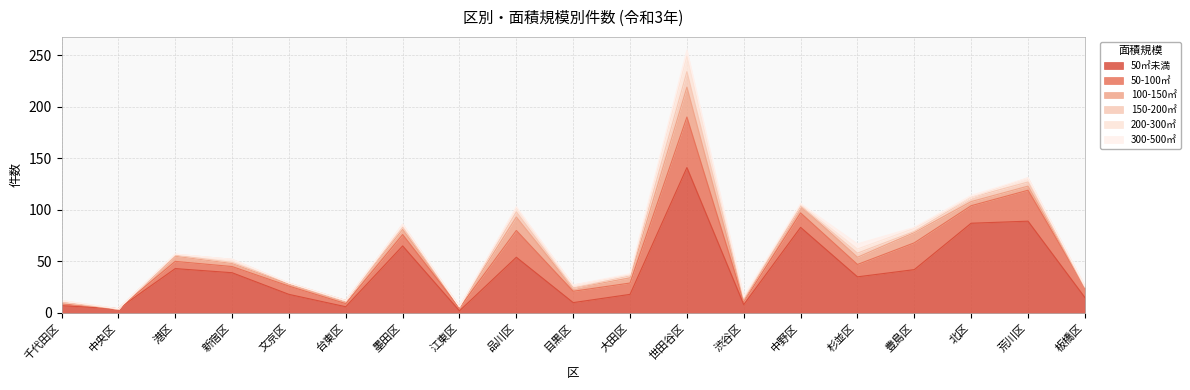

What is the difference between the 200-300㎡ values at 中野区 and 品川区?

3